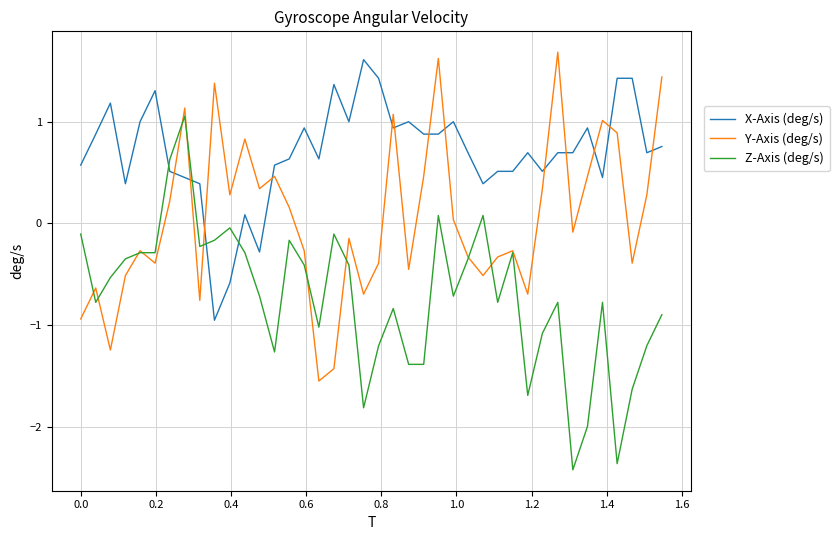

List the series in order of their peak value, highest first.

Y-Axis (deg/s), X-Axis (deg/s), Z-Axis (deg/s)